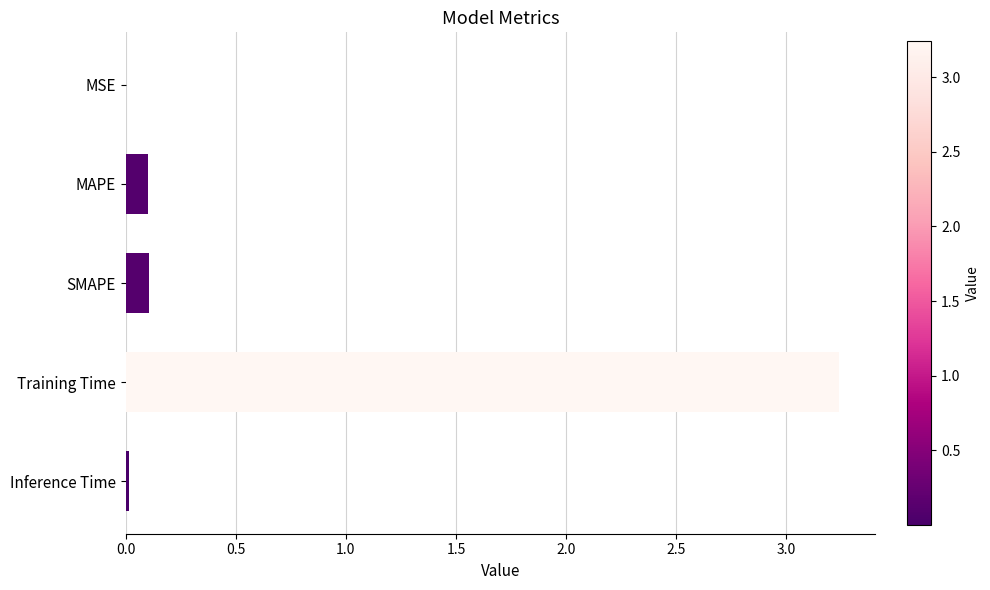

What is the sum of all values?

3.5